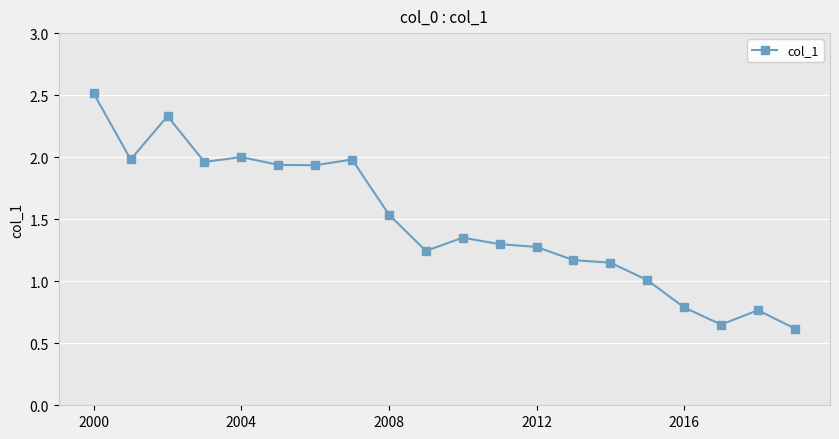

How many lines are shown in the chart?

1